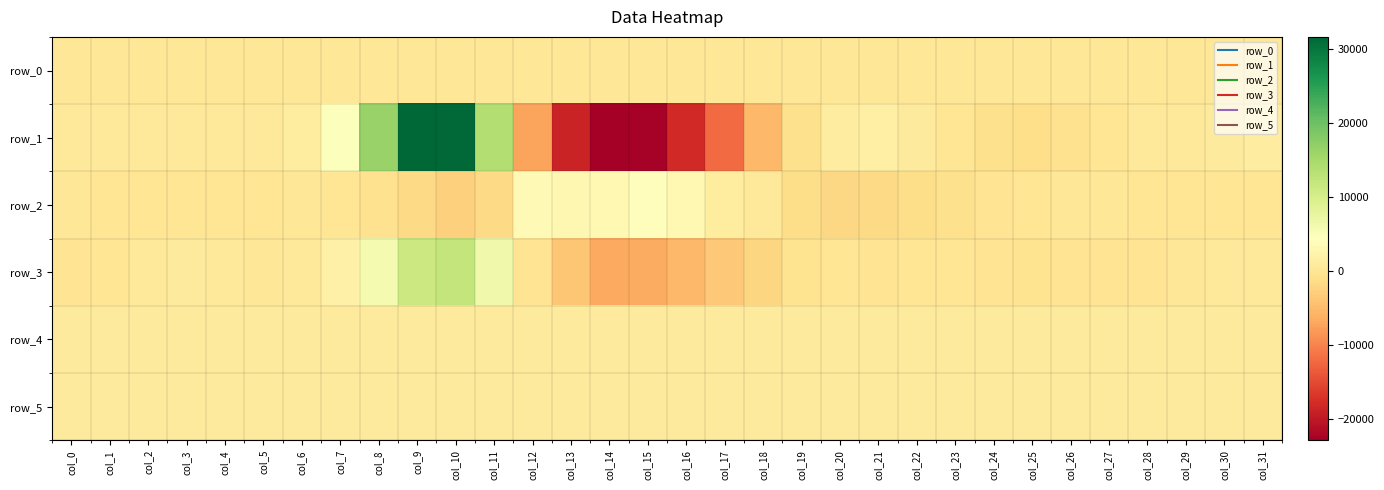

Is the value of row_4 at col_26 greater than the value of row_5 at col_29?

Yes